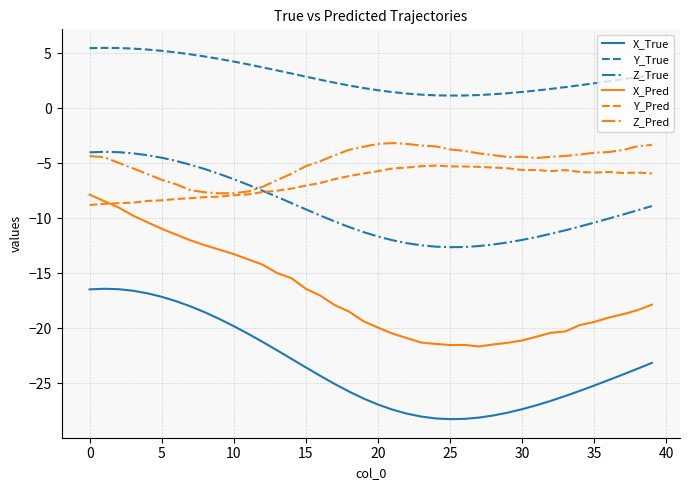

Which series has the largest range (max minus min)?

X_Pred